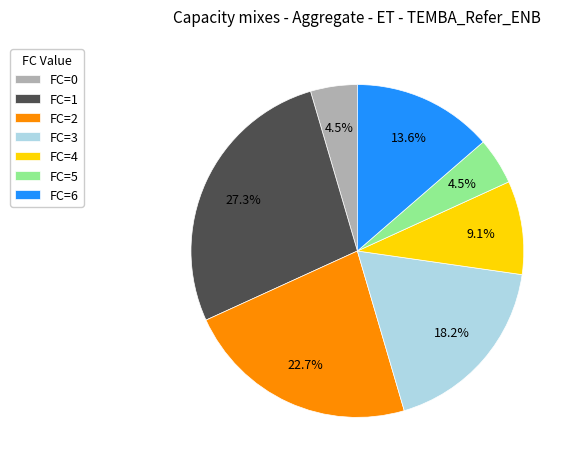

What is the ratio of the value at FC=3 to the value at FC=6?

1.3